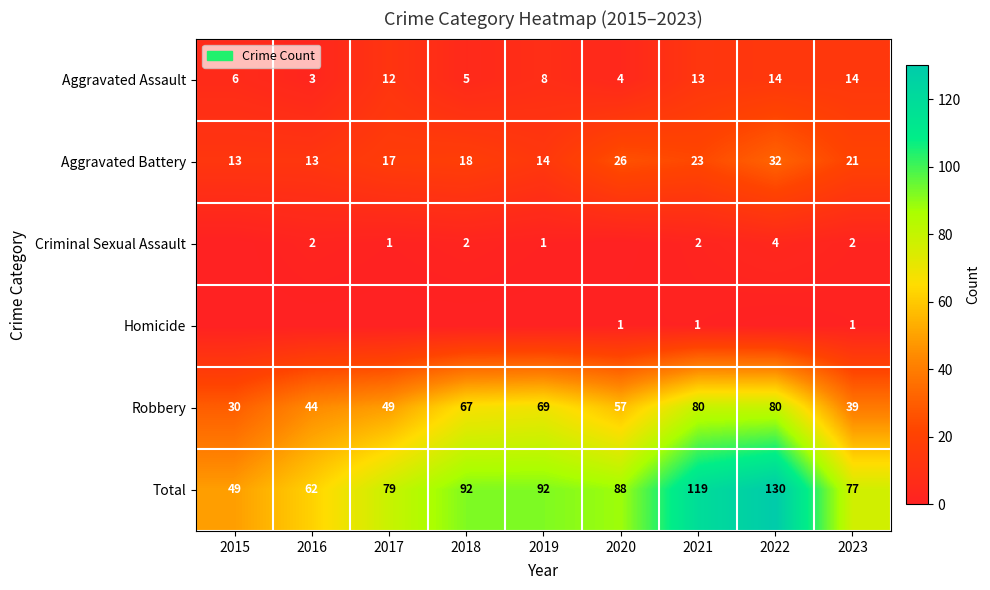

Read the Aggravated Battery value at 2017, to the nearest 5.

15